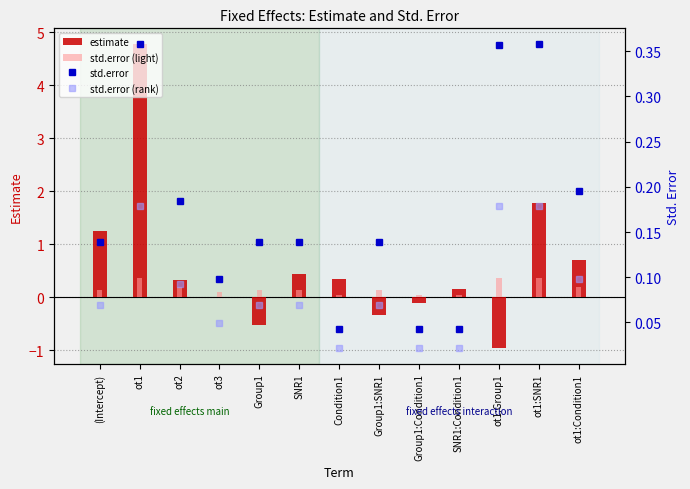

Which has a higher value, ot2 or ot1?

ot1